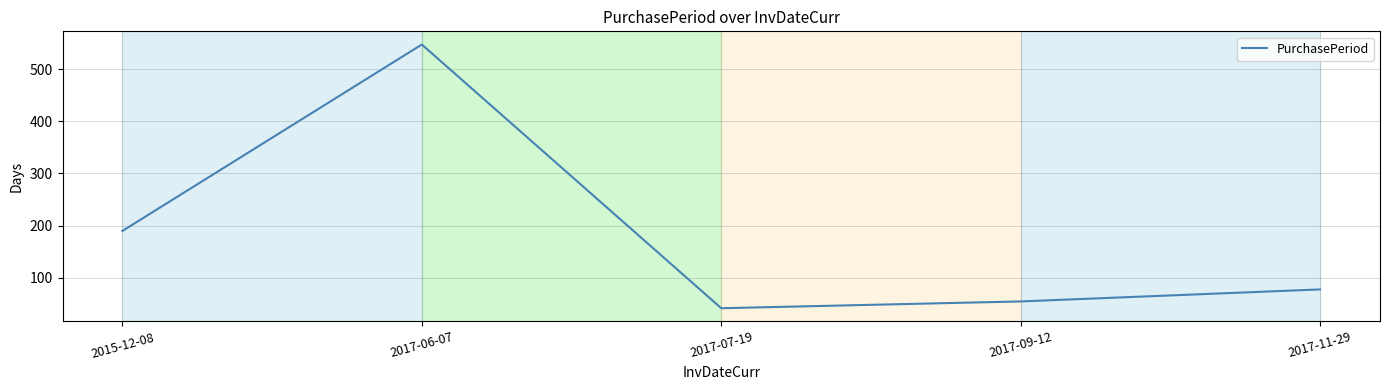

Where is the first local maximum?

2017-06-07